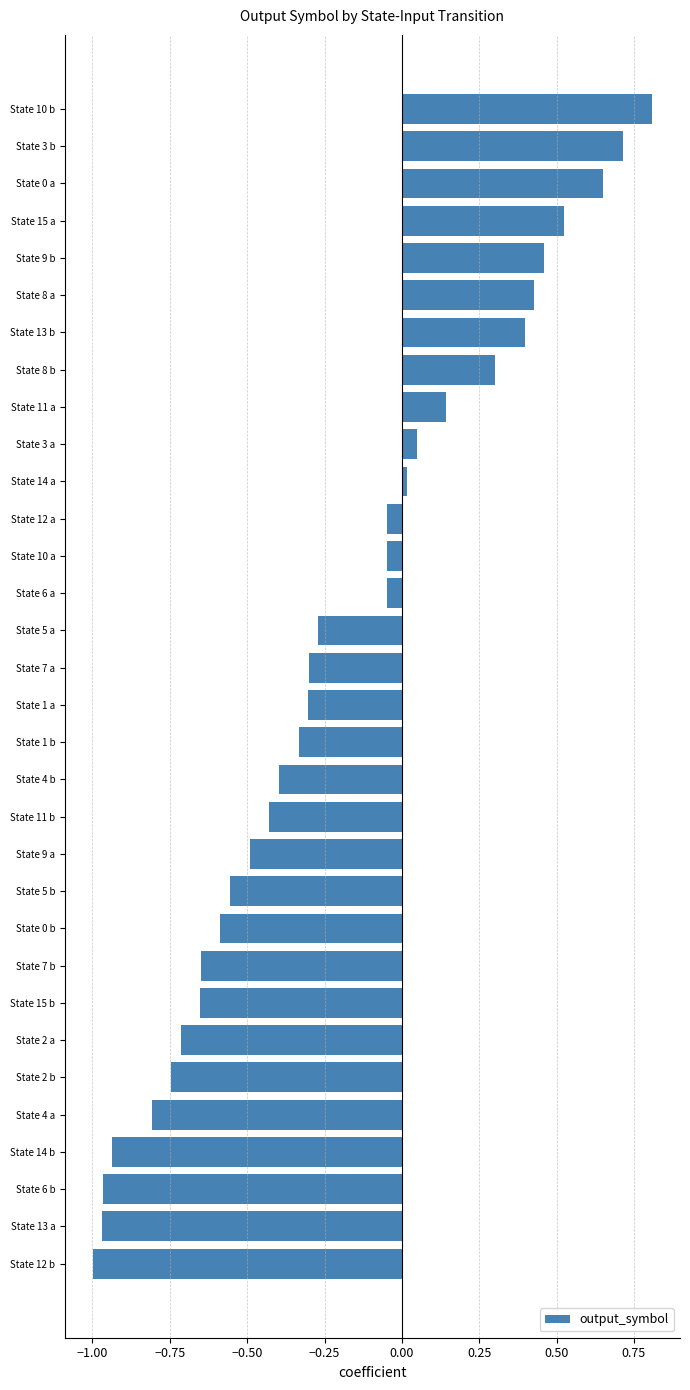

What is the average value?

-0.2